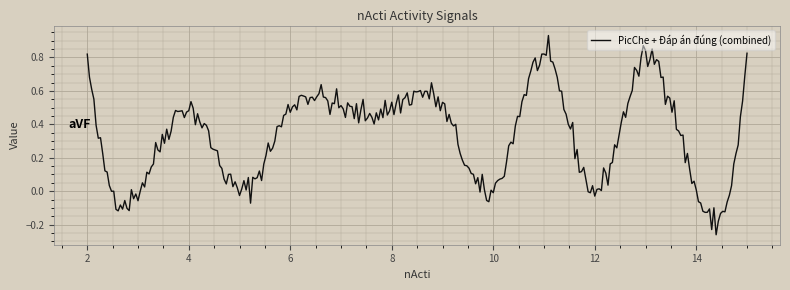

What is the difference between the maximum and minimum values?

1.2